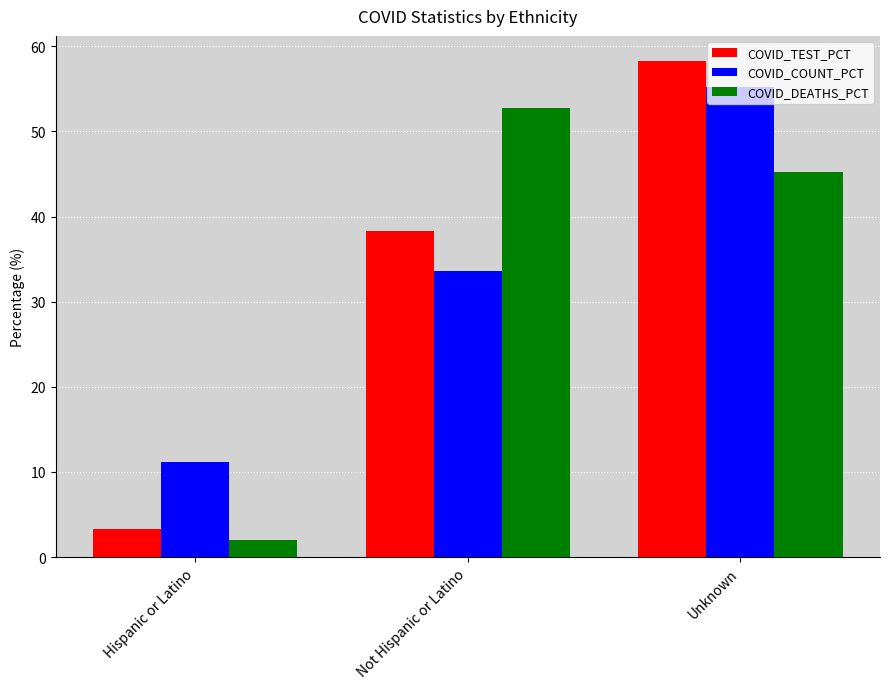

What is the difference between the highest and lowest values at Not Hispanic or Latino?

19.2